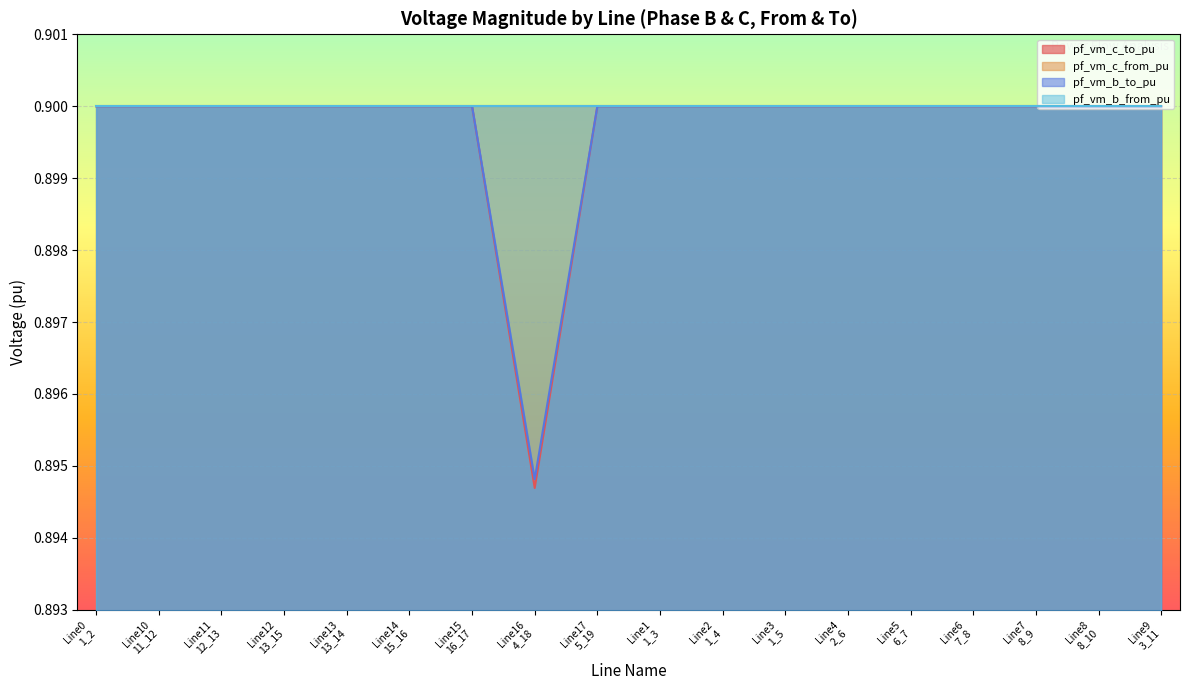

How many lines are shown in the chart?

4